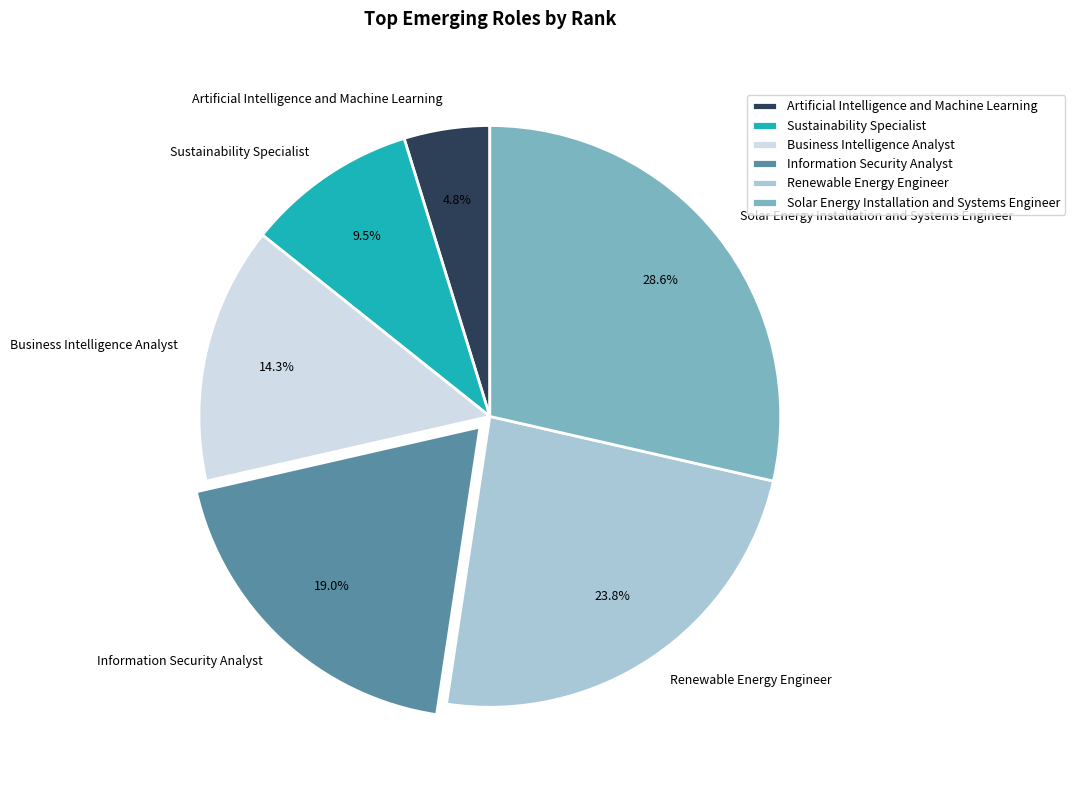

To the nearest percent, what is the combined percentage of Information Security Analyst and Artificial Intelligence and Machine Learning?

24%